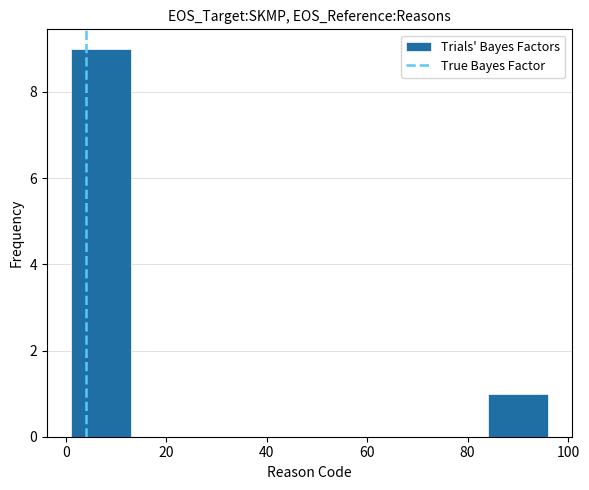

What is the height of the bar covering 84 to 96 on the x-axis? Neither the bar edges nor the heights are printed on the chart, so give them approximately, as read against the axes.

1